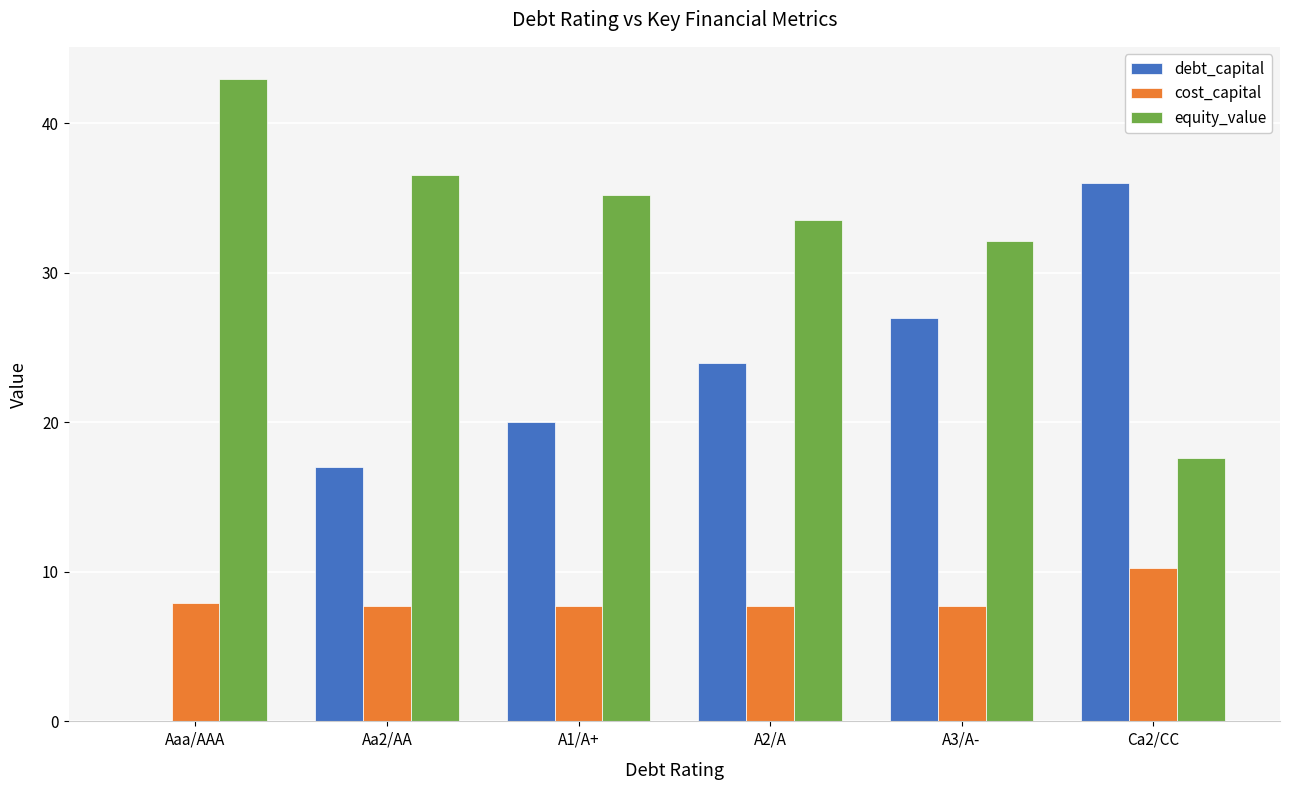

Which series changed the most between A1/A+ and A3/A-?

debt_capital